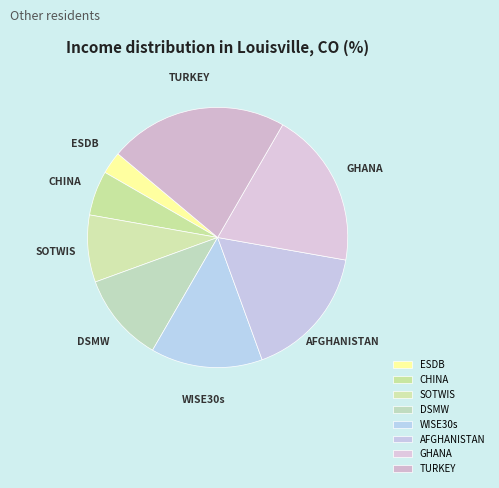

Is it true that SOTWIS is 15% of the pie?

False